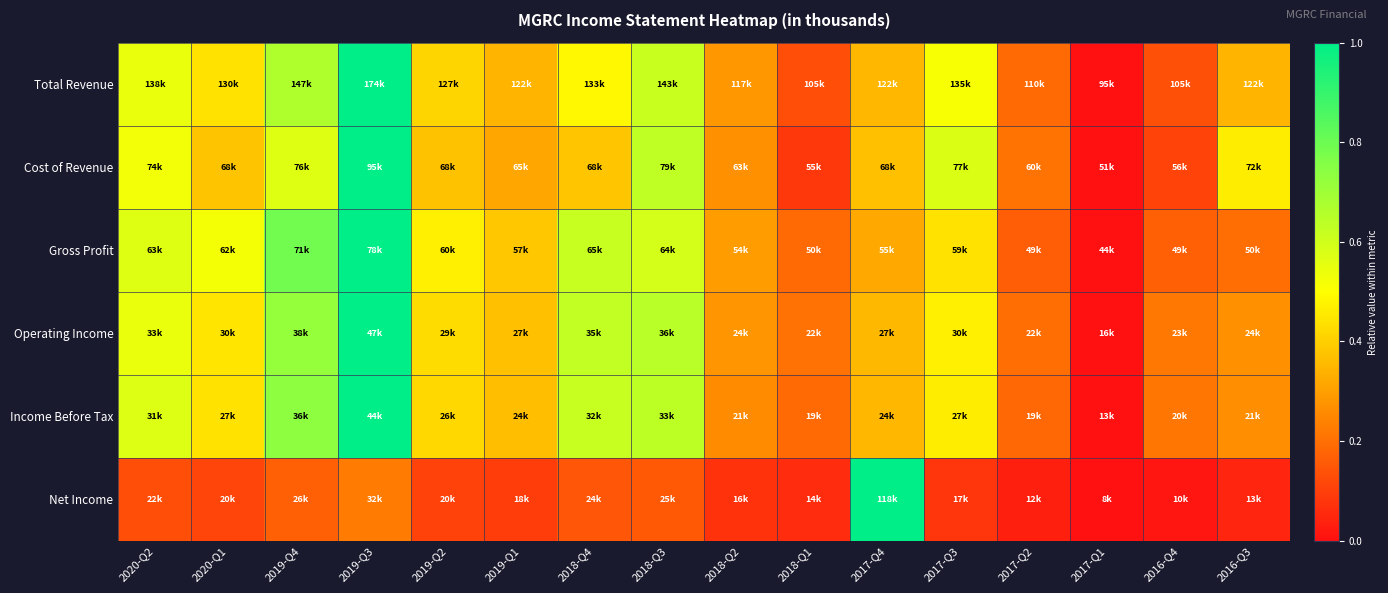

Rank the series at 2019-Q3 from highest to lowest value.

Total Revenue, Cost of Revenue, Gross Profit, Operating Income, Income Before Tax, Net Income